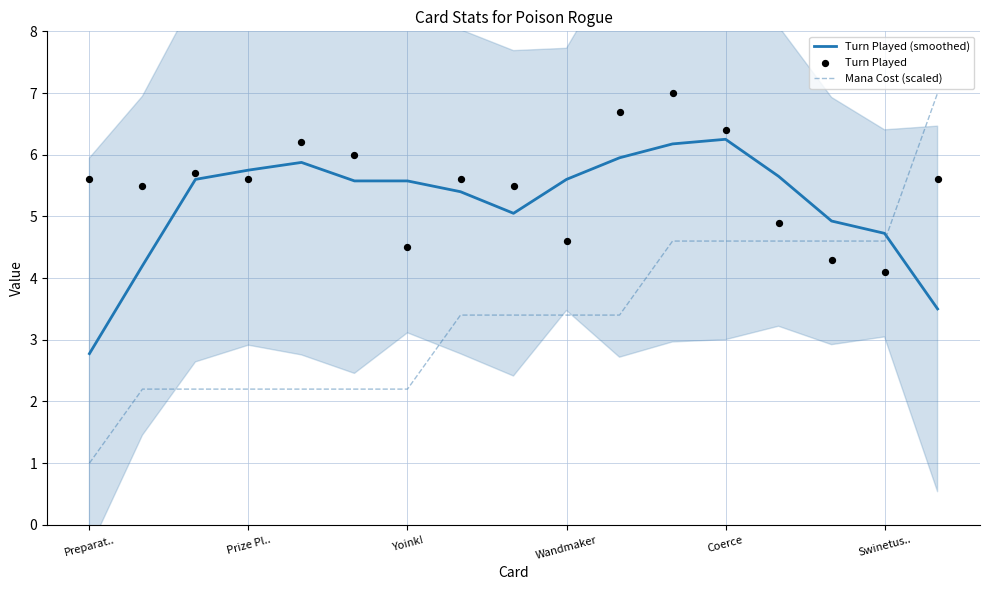

Which series reaches the minimum Y coordinate?

Mana Cost (scaled)